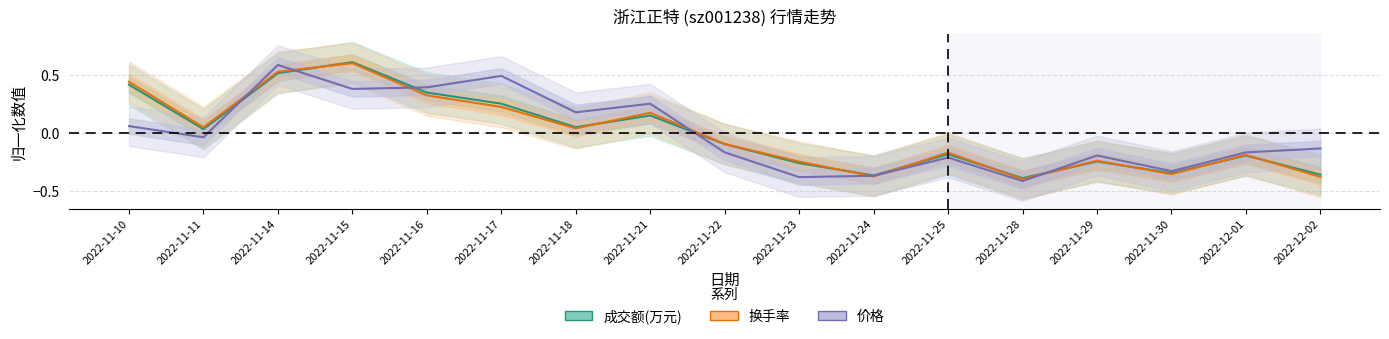

At which category does 换手率 reach its first local valley?

2022-11-11